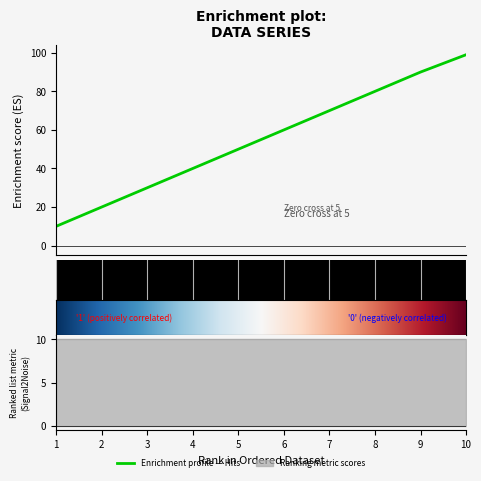

Reading left to right, list all the values displayed in this chart.

1=10	2=20	3=30	4=40	5=50	6=60	7=70	8=80	9=90	10=99